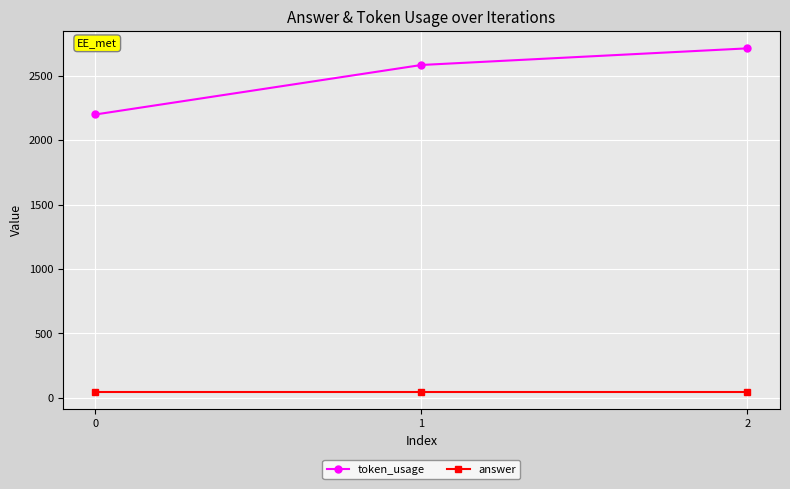

At which category is the sum across all series the highest?

2